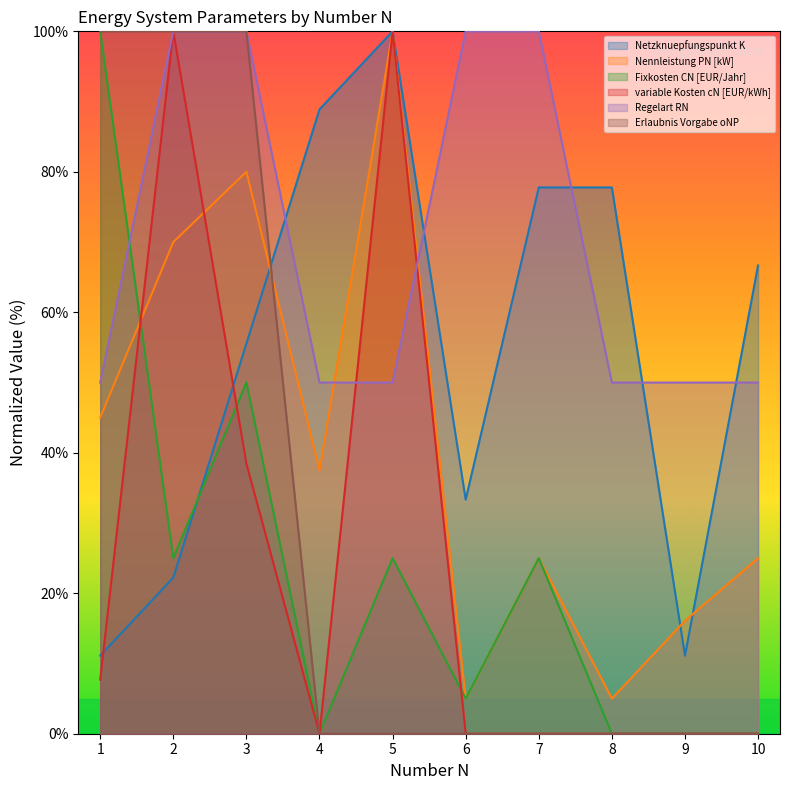

What is the sum of the variable Kosten cN [EUR/kWh] values at 4 and 3?

38.5